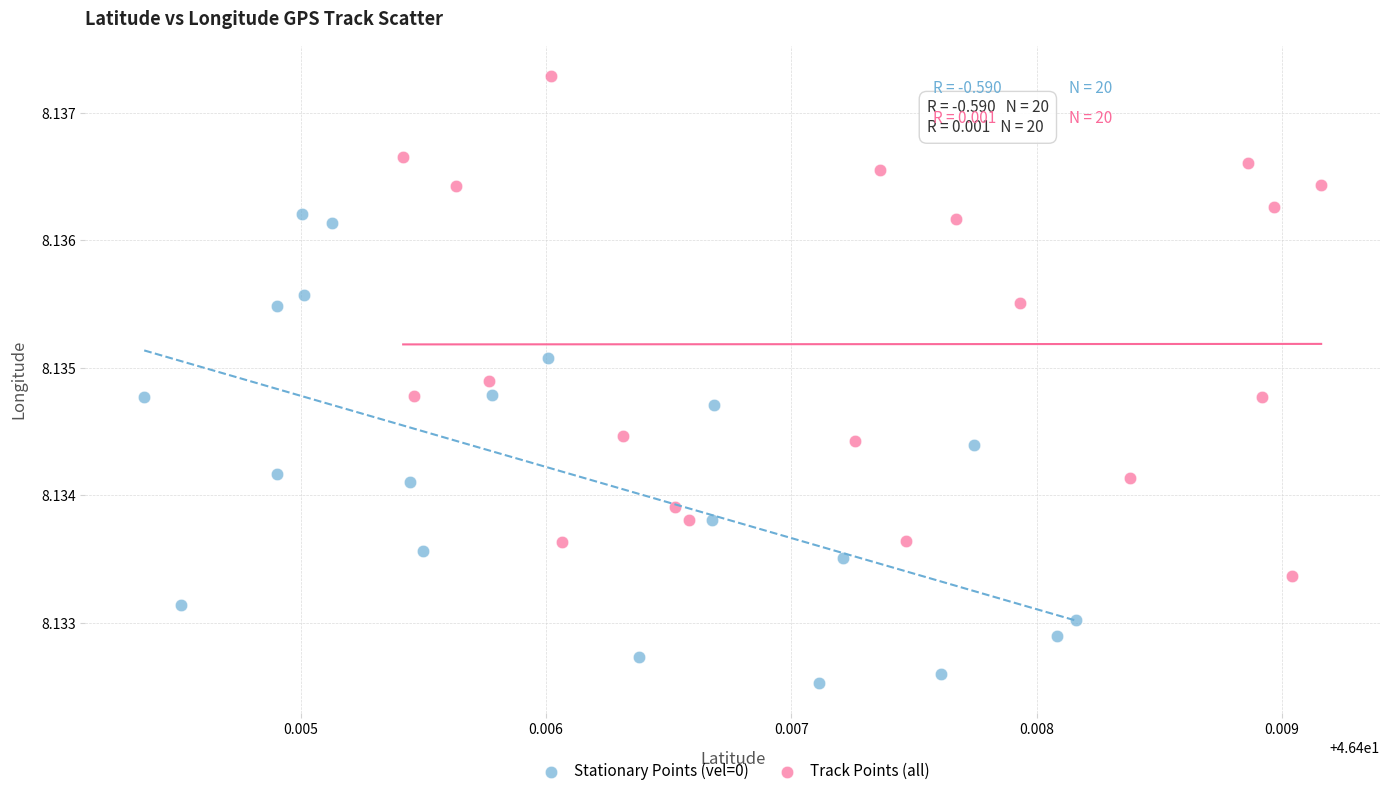

Which series has the widest spread of Y values?

Track Points (all)